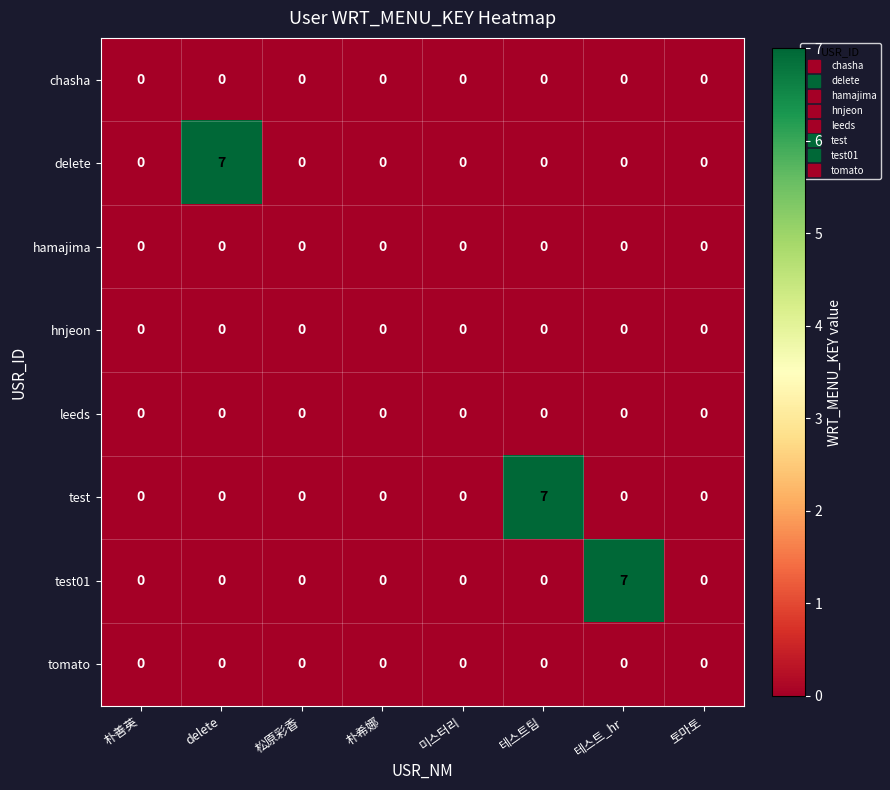

Count the test01 values in the range 0 to 1.

7